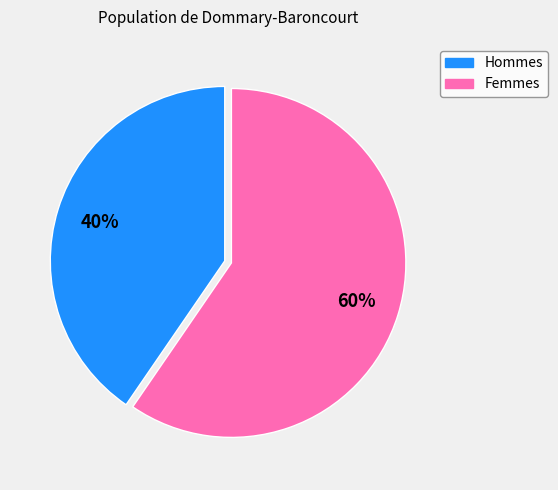

Is there a majority slice in this chart?

Yes